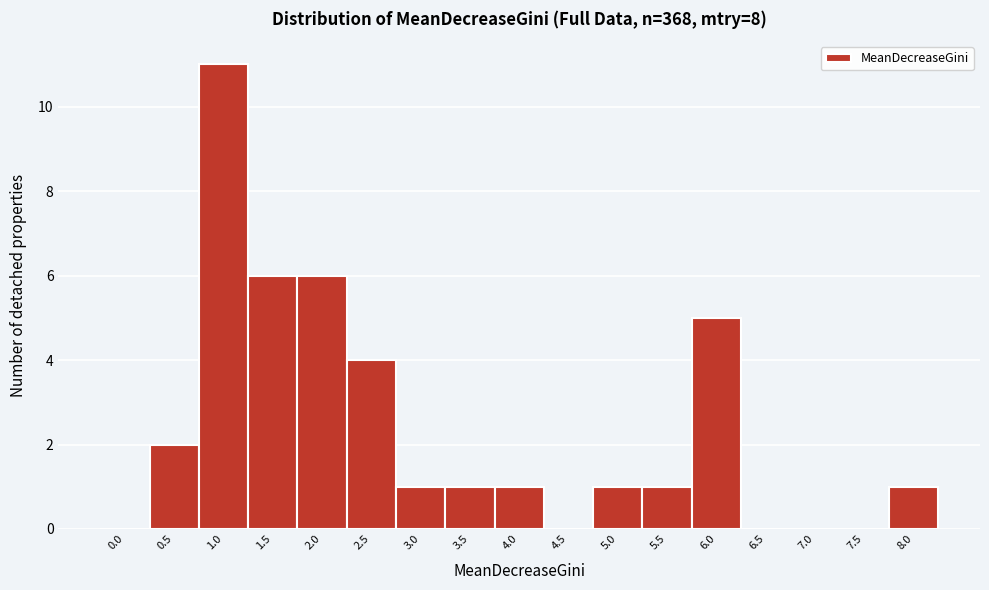

Reading left to right, extract all data points from this chart.

0.0=0	0.5=2	1.0=11	1.5=6	2.0=6	2.5=4	3.0=1	3.5=1	4.0=1	4.5=0	5.0=1	5.5=1	6.0=5	6.5=0	7.0=0	7.5=0	8.0=1